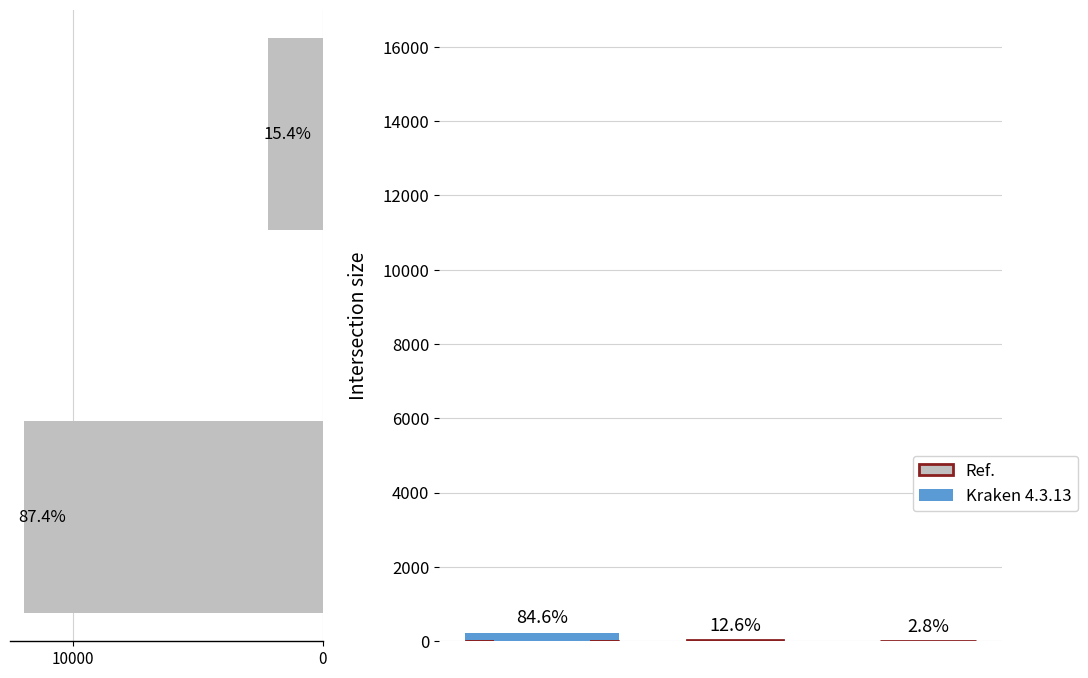

What is the smallest value displayed?

2170